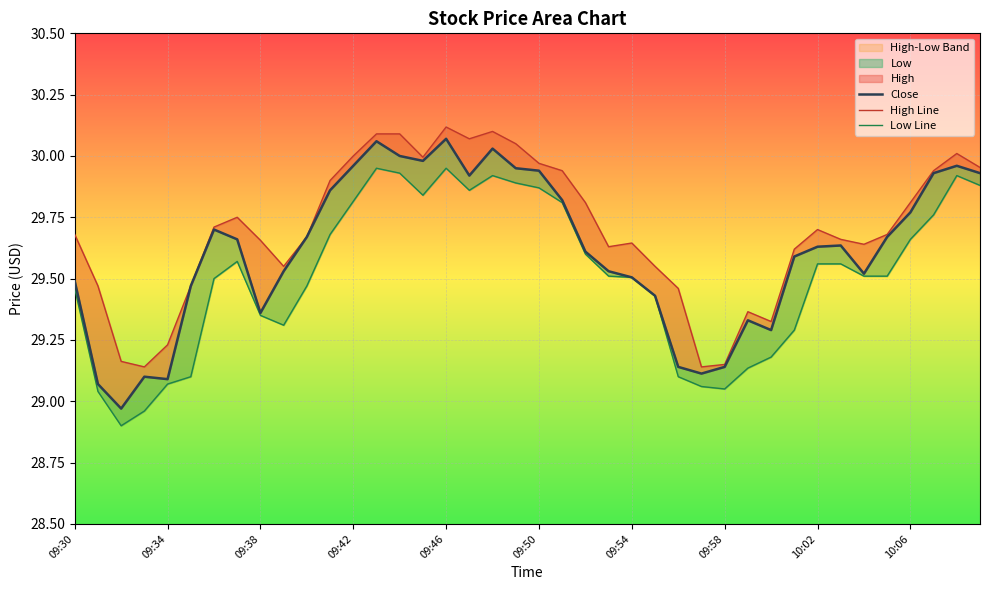

What is the average value of the High Line series?

29.7